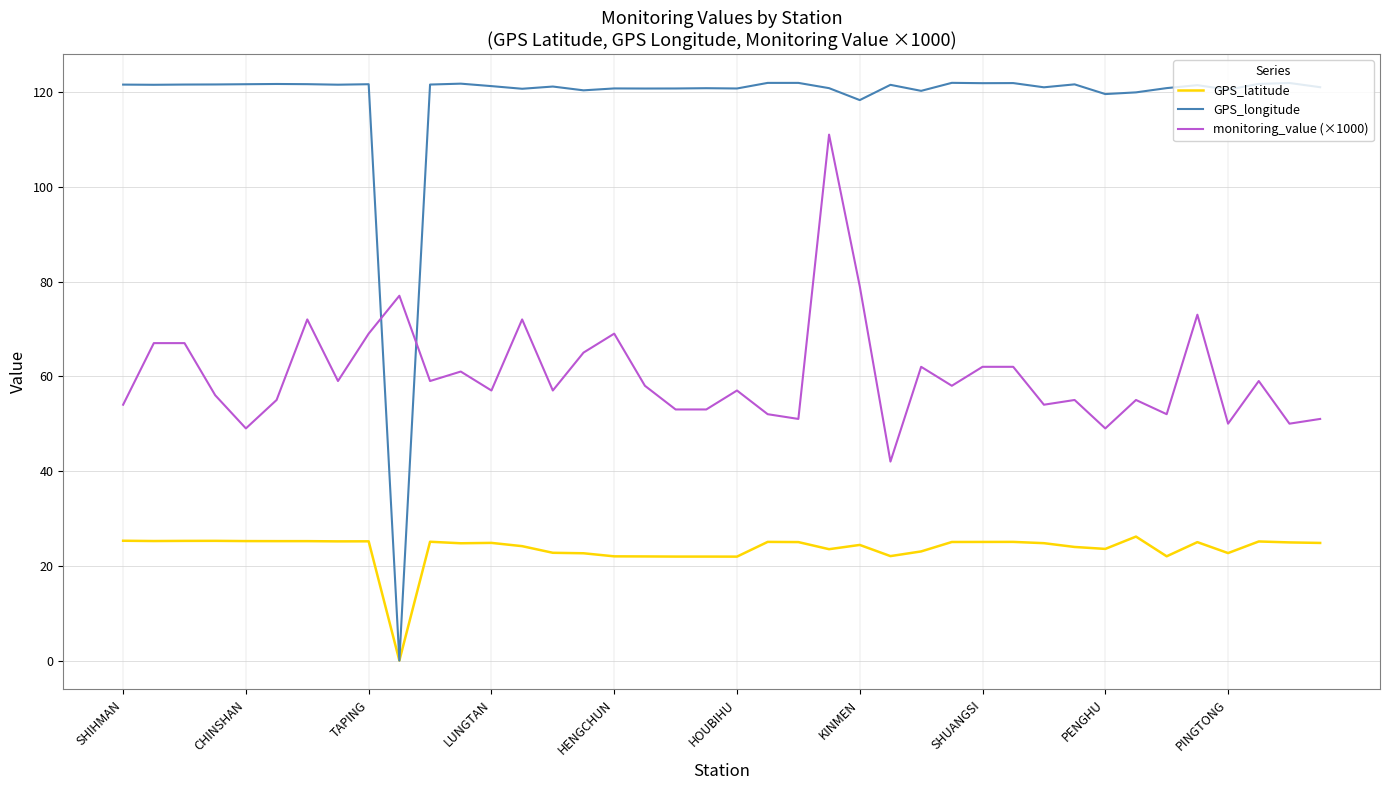

What is the minimum value for monitoring_value (×1000)?

42.0